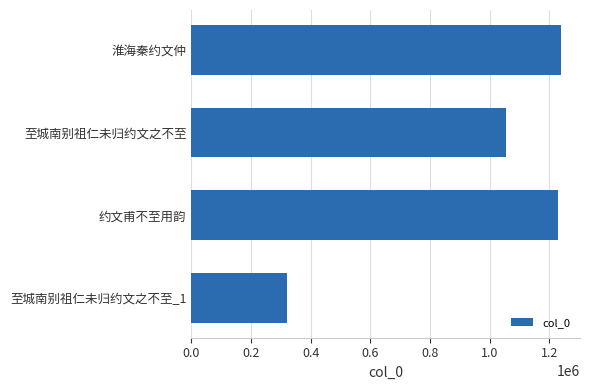

Reading bottom to top, extract all data points from this chart.

320345	1229909	1053990	1240546